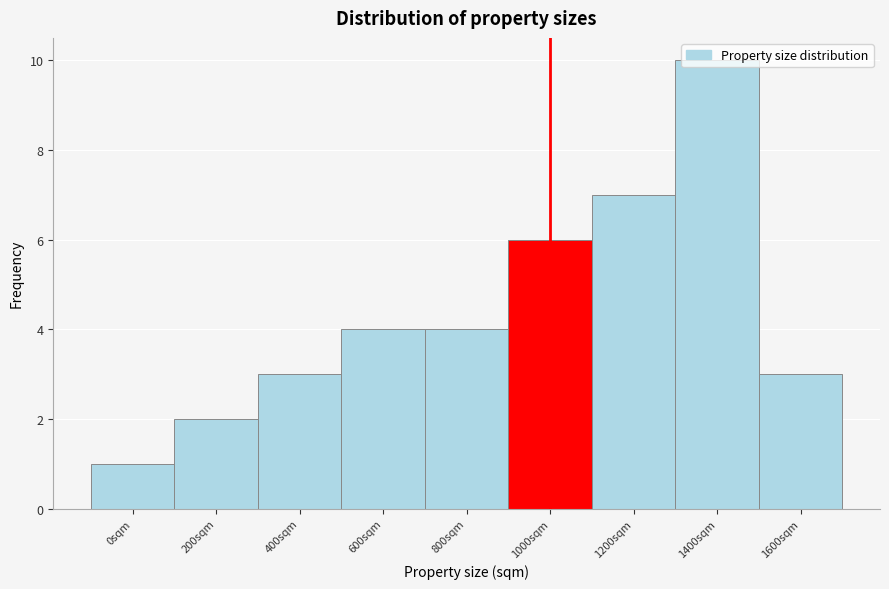

Is it true that the value at 1400sqm is 10?

True